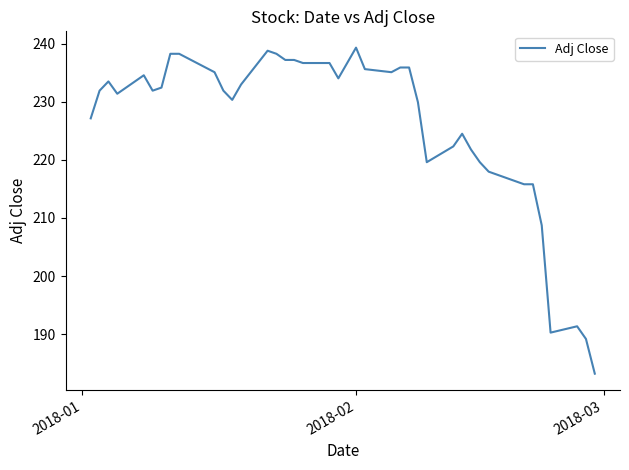

What is the average value?

226.4